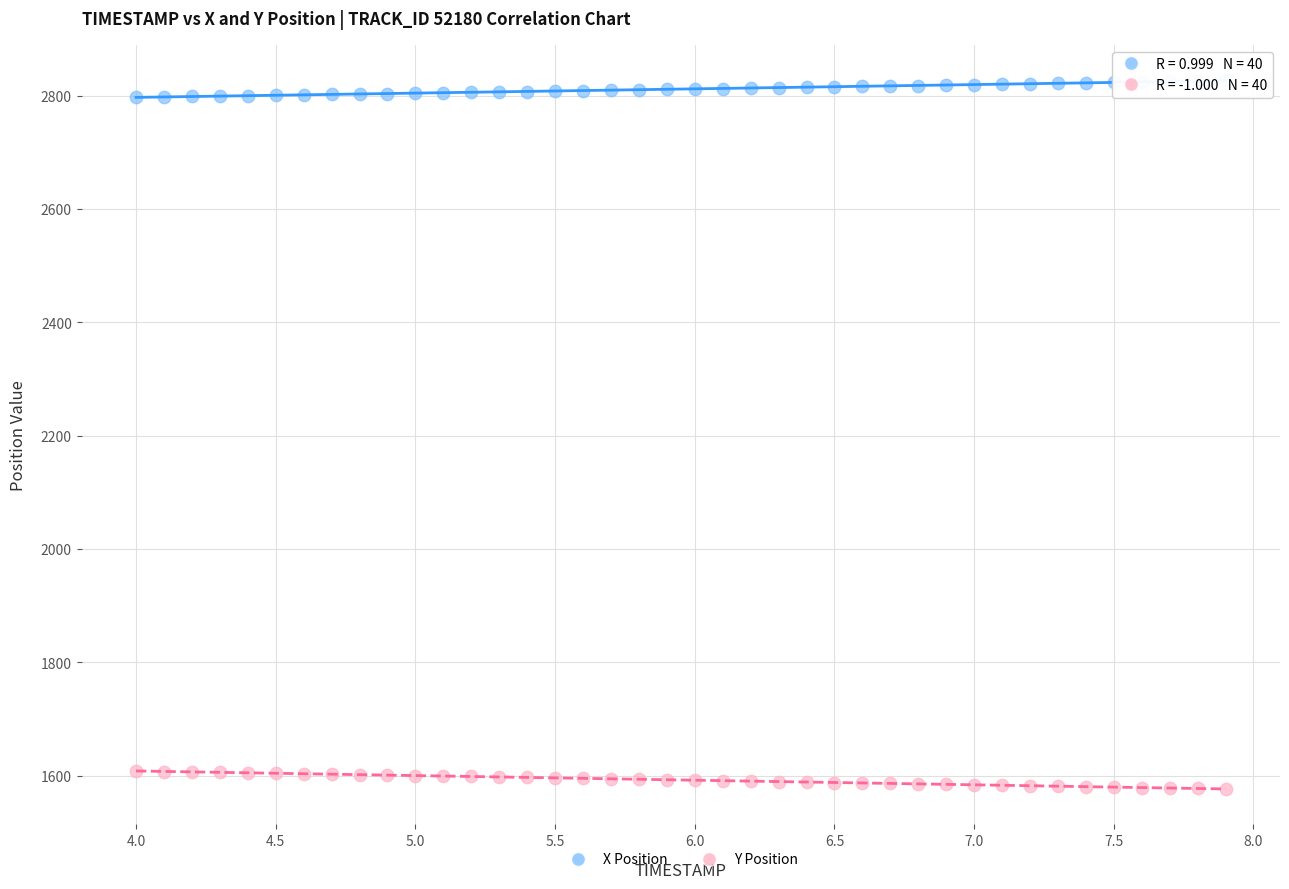

Which series reaches the maximum Y coordinate?

X Position